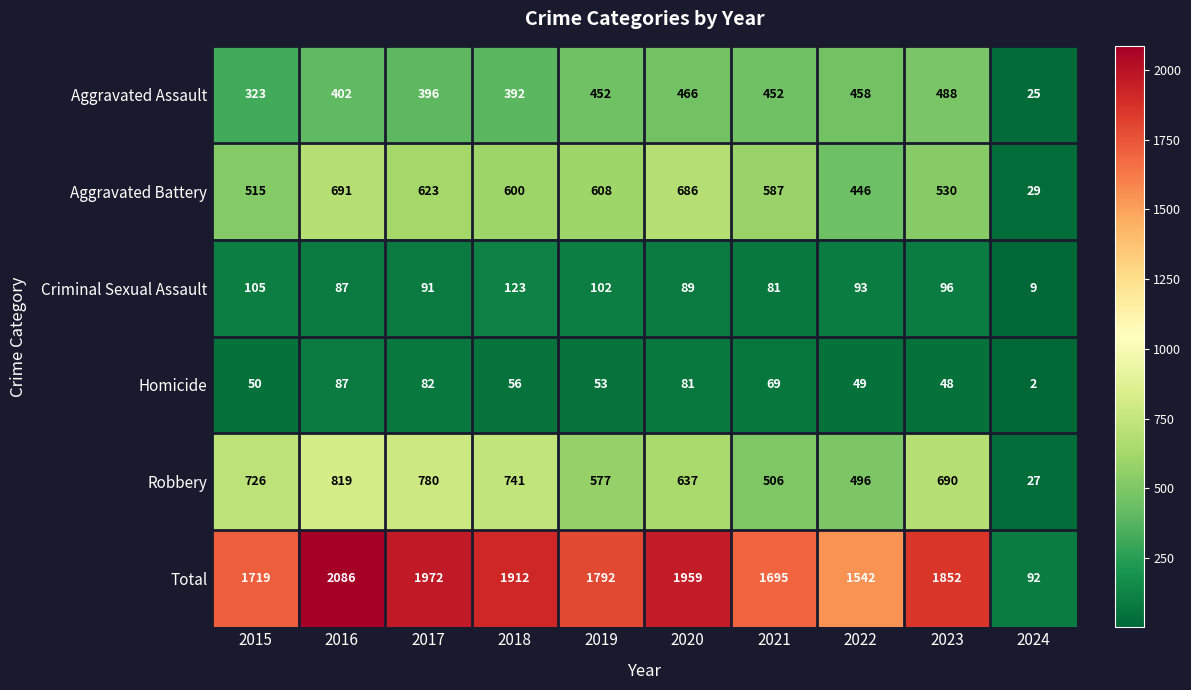

What is the difference between the maximum and minimum values in the Robbery series?

792